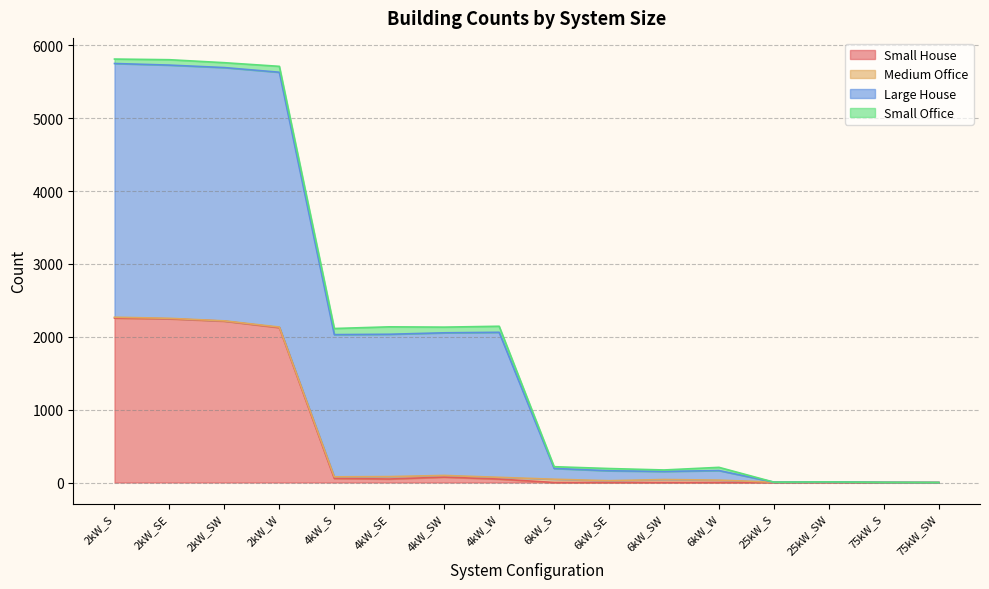

What is the difference between the maximum and minimum values in the Small Office series?

102